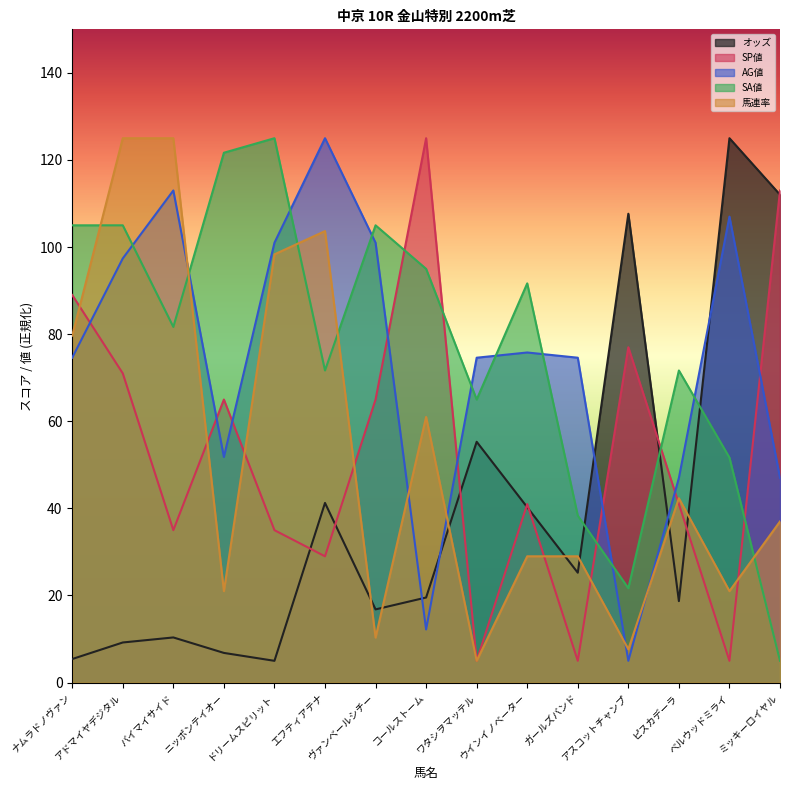

Which category has the highest value in the オッズ series?

ベルウッドミライ